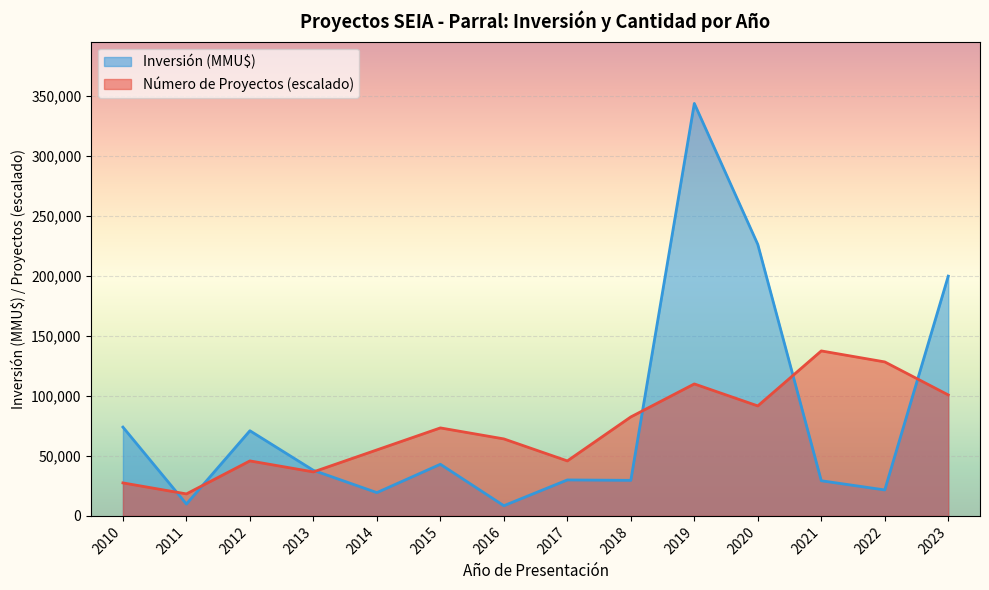

Reading left to right, extract all data points from this chart.

Número de Proyectos: 2010=27521.6	2011=18347.7	2012=45869.3	2013=36695.5	2014=55043.2	2015=73390.9	2016=64217.1	2017=45869.3	2018=82564.8	2019=110086.4	2020=91738.7	2021=137608.0	2022=128434.1	2023=100912.5
Inversión (MMU$): 2010=74057.0	2011=9903.0	2012=71037.0	2013=38000.0	2014=19425.0	2015=43071.0	2016=8503.0	2017=30000.0	2018=29656.0	2019=344020.0	2020=226425.0	2021=29321.0	2022=21656.0	2023=200000.0